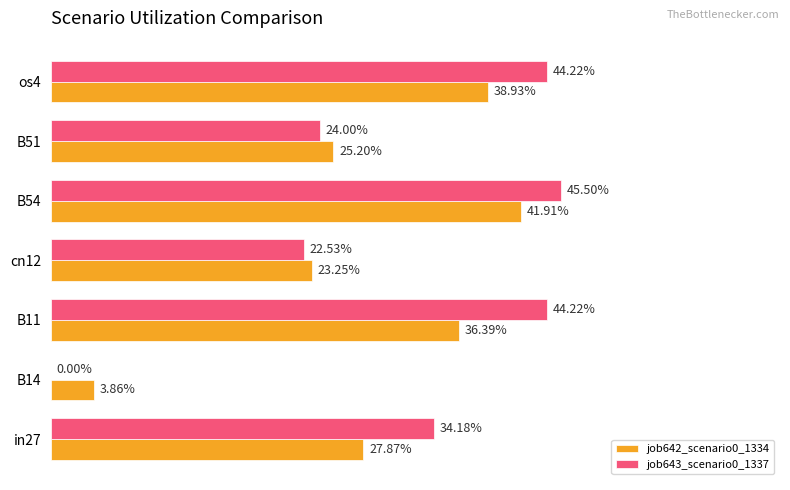

Reading left to right, list all the values displayed in this chart.

job642_scenario0_1334: 0.3	0.0	0.4	0.2	0.4	0.3	0.4
job643_scenario0_1337: 0.3	0.0	0.4	0.2	0.5	0.2	0.4